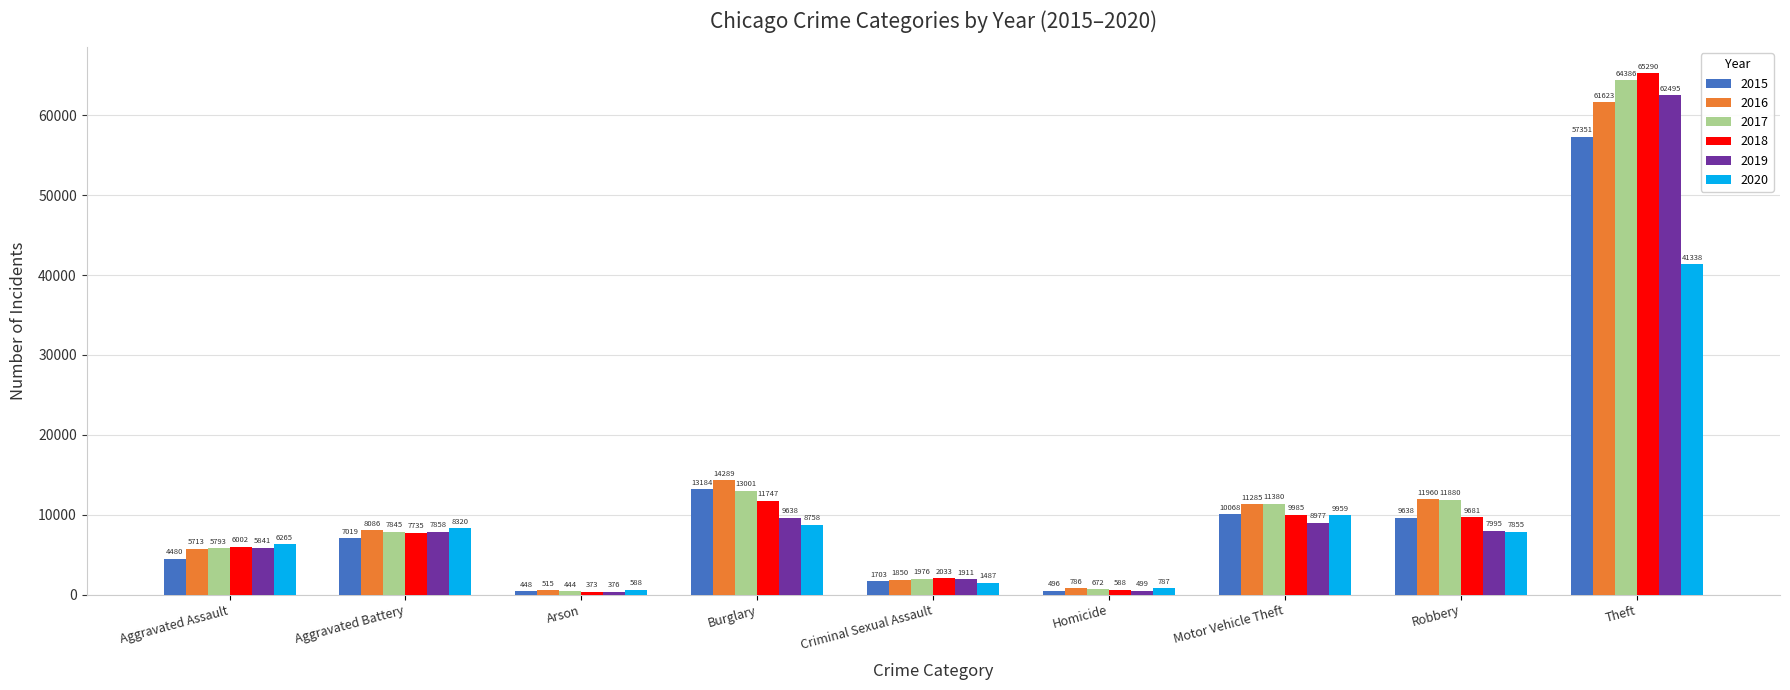

What is the sum of the 2016 values at Burglary and Criminal Sexual Assault?

16139